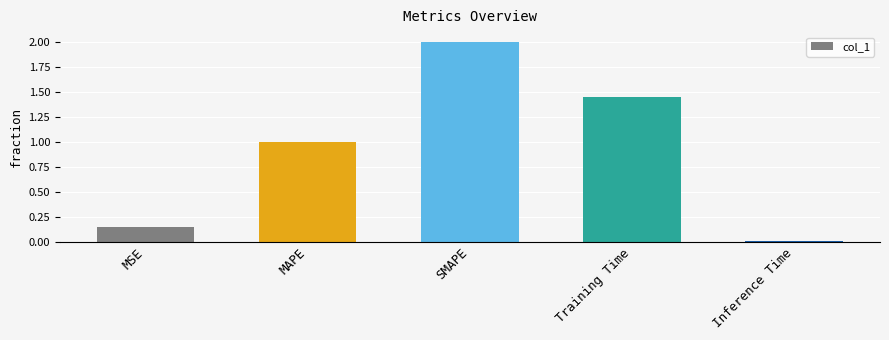

Rank the categories by value from highest to lowest.

SMAPE, Training Time, MAPE, MSE, Inference Time